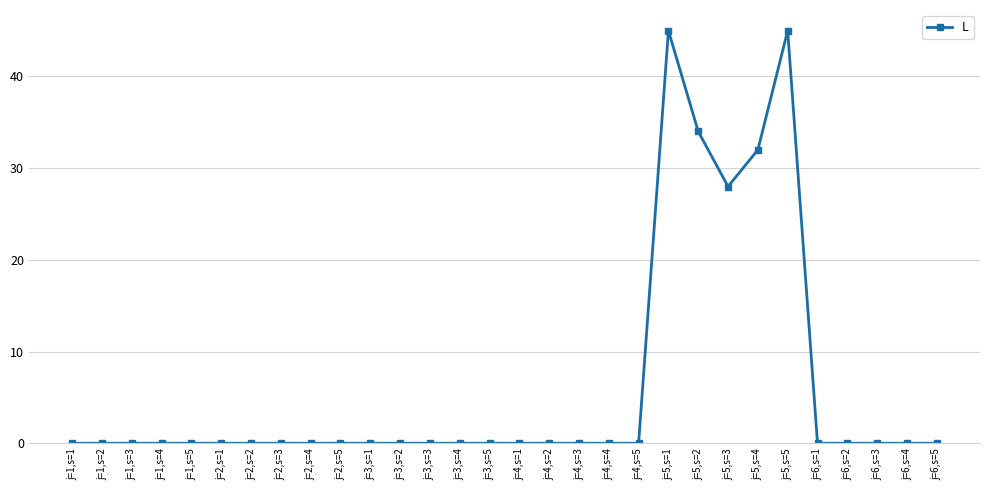

What position from the right is j=2,s=3?

23